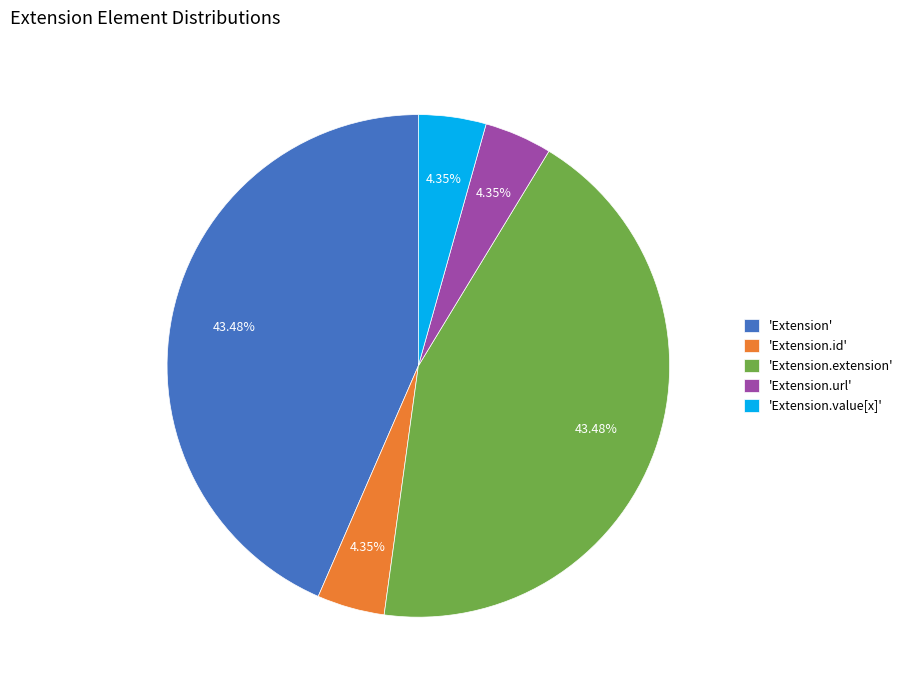

Is there any slice that represents more than half of the pie?

No